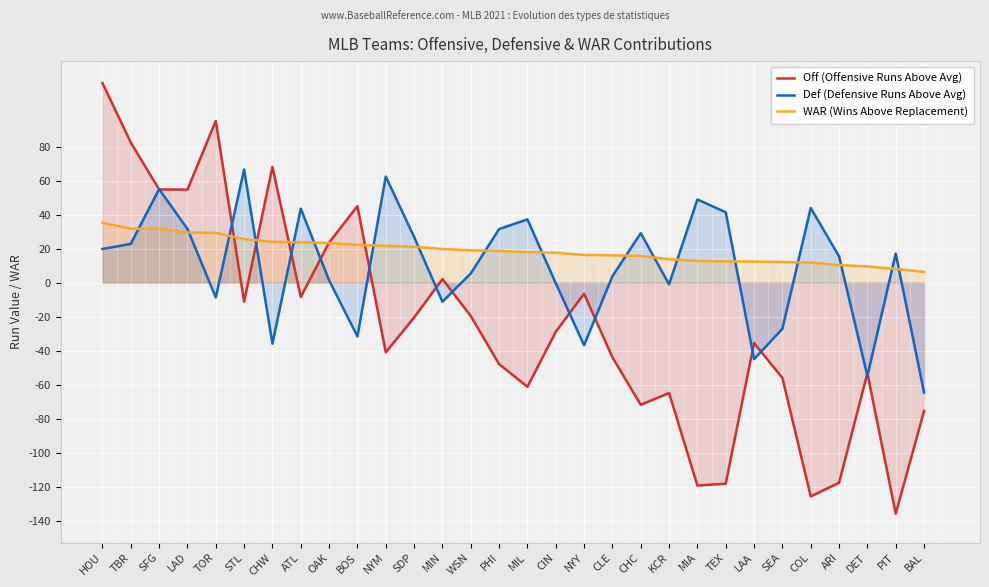

Where do WAR (Wins Above Replacement) and Off (Offensive Runs Above Avg) first cross each other?

TOR and STL